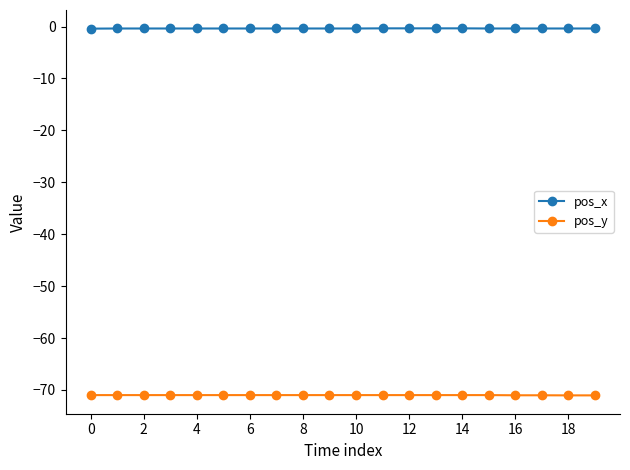

Rank the series by their maximum value, from highest to lowest.

pos_x, pos_y